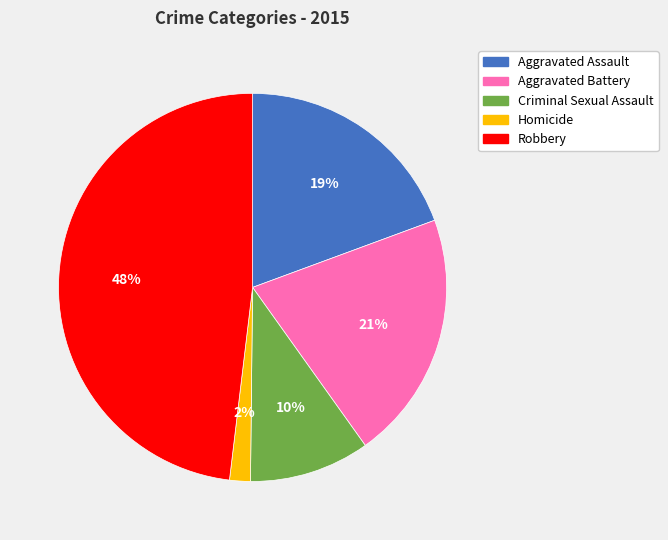

What is the smallest slice in the pie chart?

Homicide